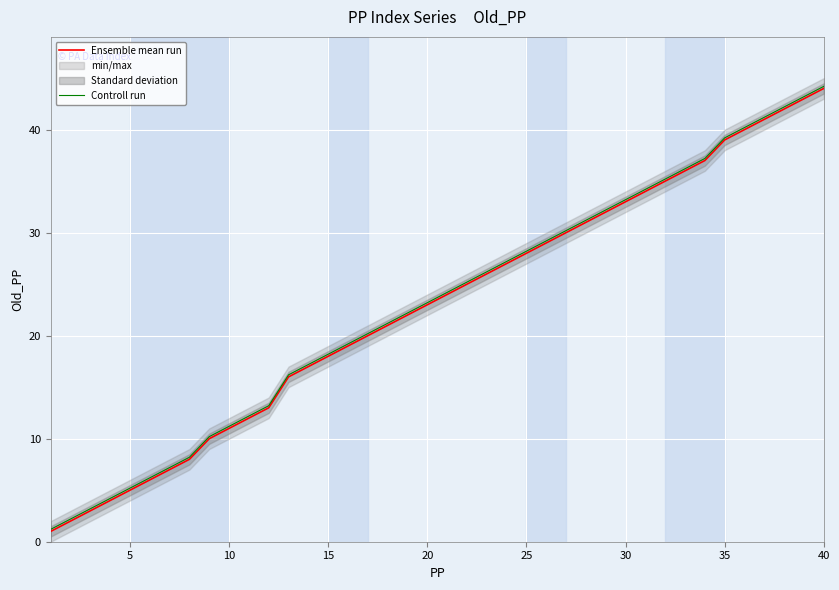

What is the highest value of the Ensemble mean run series?

44.0